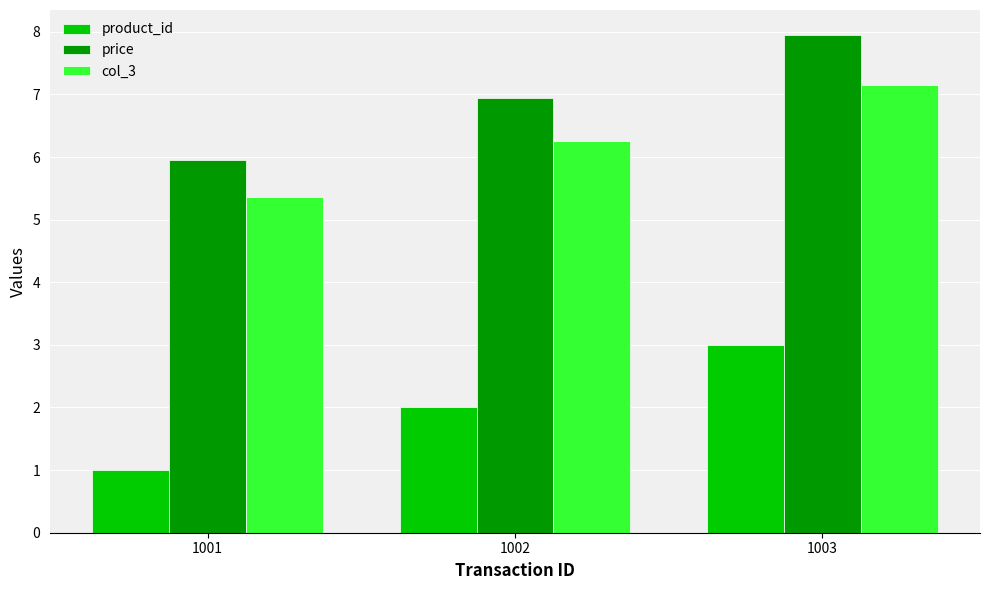

How many data points in price are above 6?

2